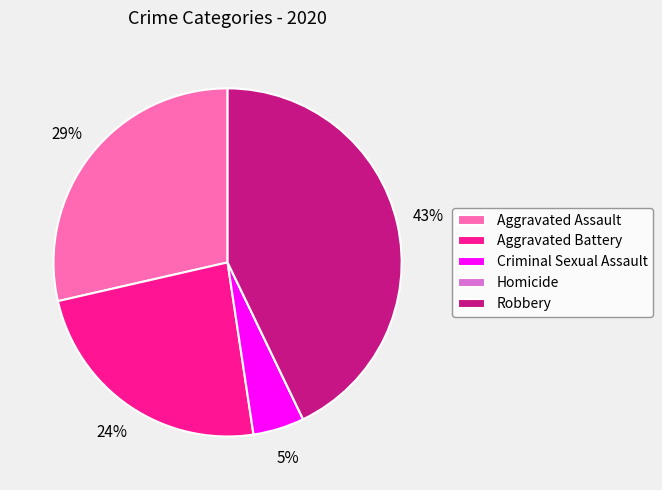

What is the largest slice in the pie chart?

Robbery